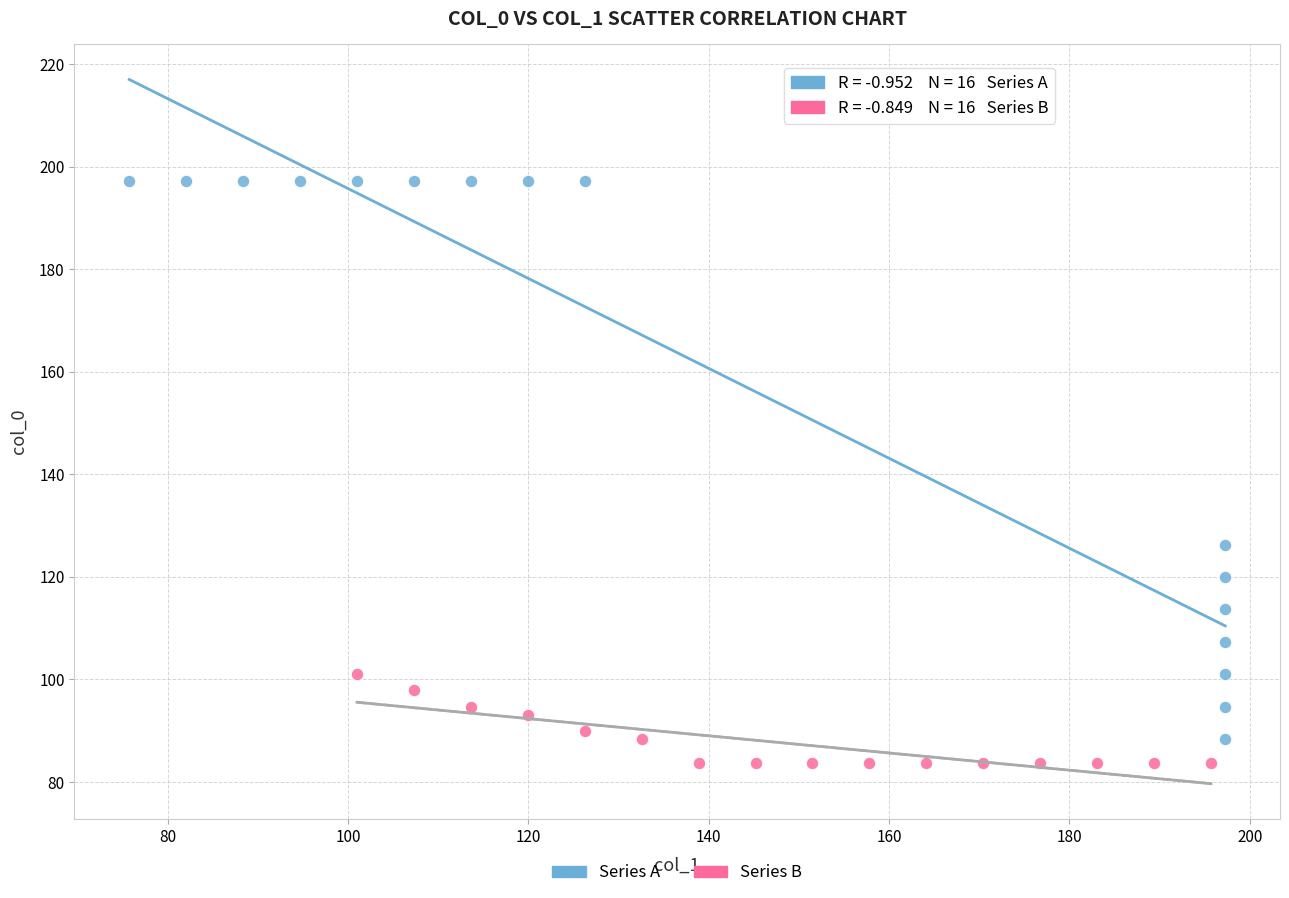

Which series reaches the minimum Y coordinate?

Series B